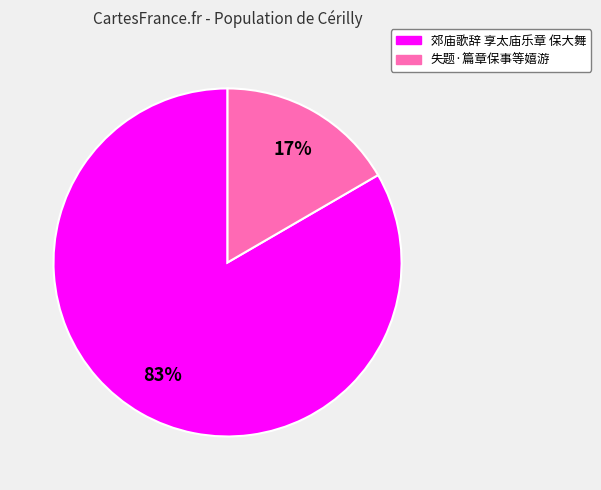

Is it true that 失题·篇章保事等嬉游 is 17% of the pie?

True